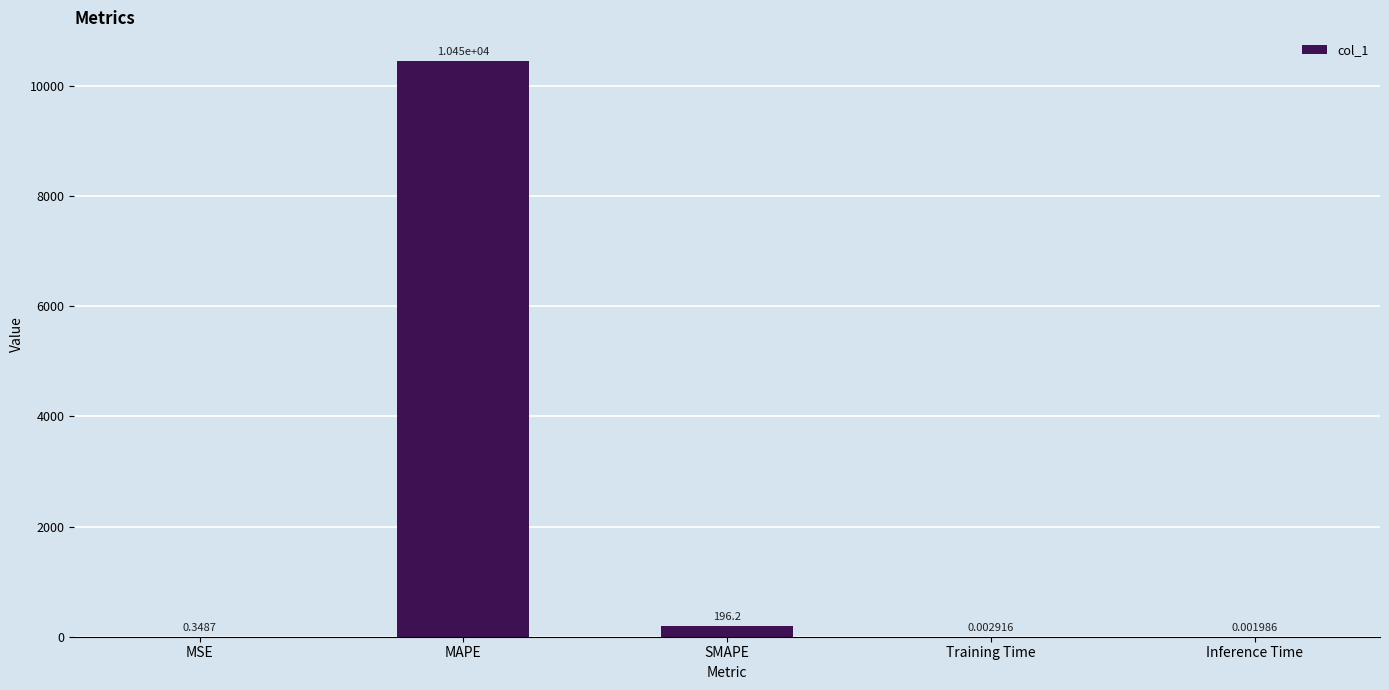

Where is the data nearest to the value 5227?

SMAPE